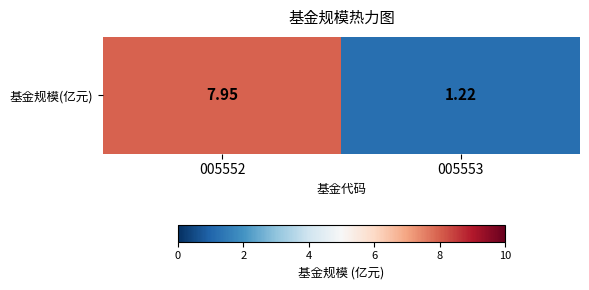

Rank the categories by value from lowest to highest.

005553, 005552